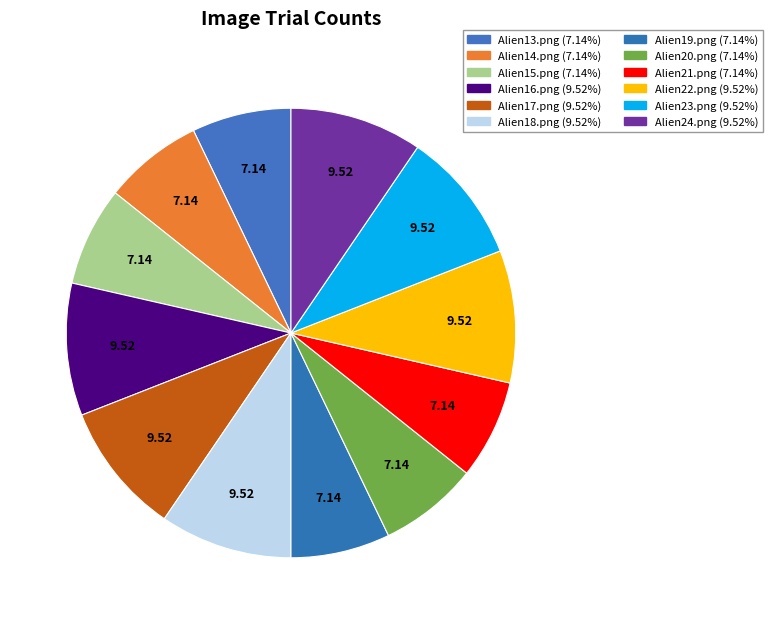

How many segments does this pie chart have?

12